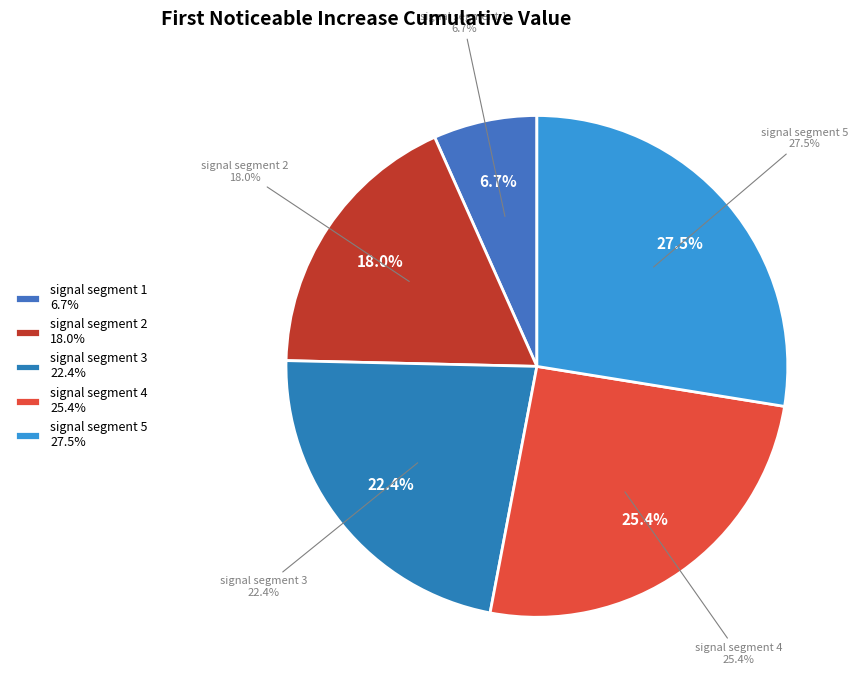

Which category has the biggest portion of the pie?

signal segment 5